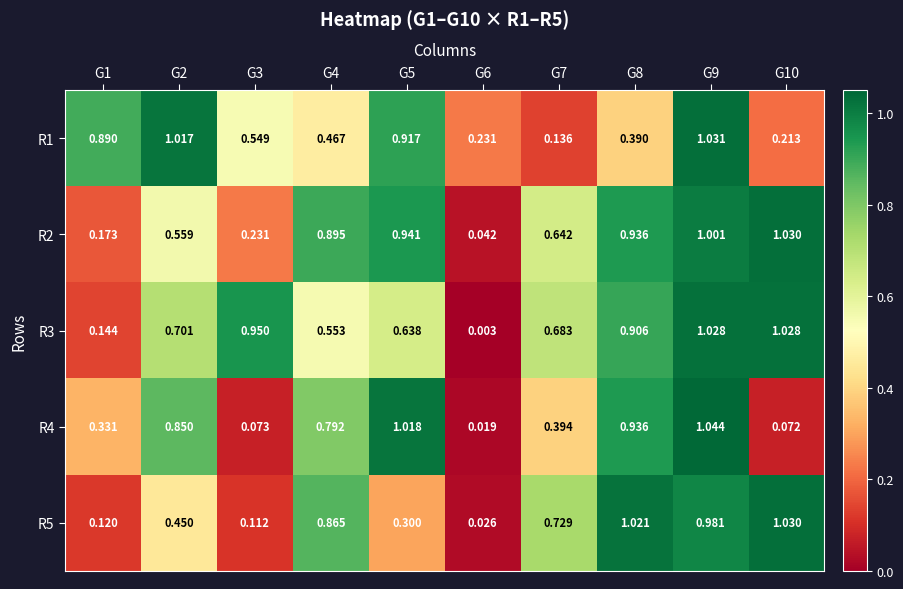

Is the value of R2 at G7 greater than the value of R4 at G8?

No